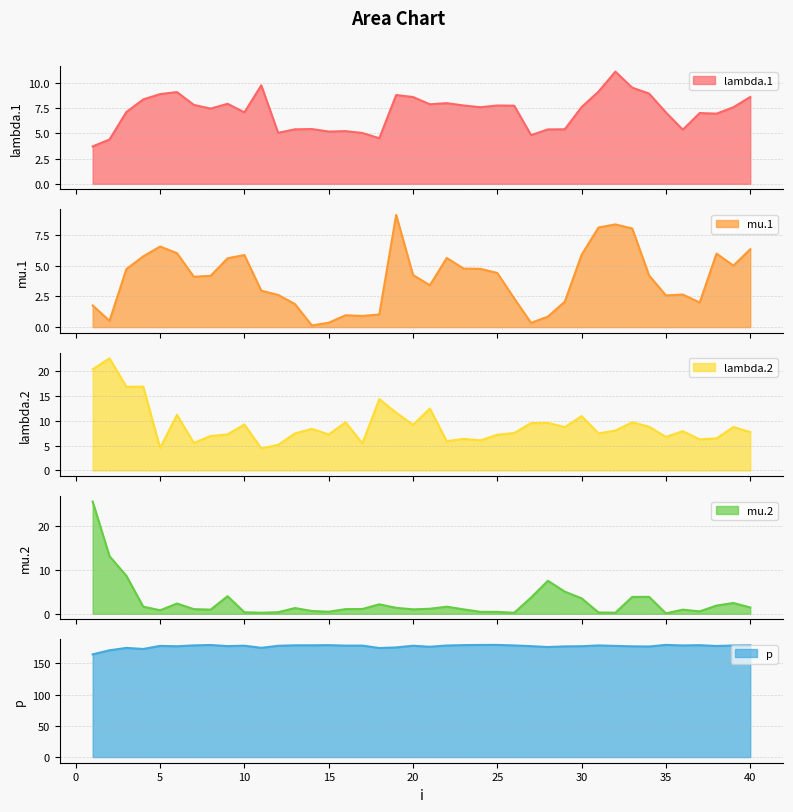

Reading left to right, extract all data points from this chart.

lambda.1: 3.7	4.4	7.1	8.4	8.9	9.1	7.8	7.5	7.9	7.1	9.8	5.1	5.4	5.4	5.2	5.2	5.0	4.5	8.8	8.6	7.9	8.0	7.8	7.6	7.8	7.7	4.8	5.4	5.4	7.6	9.1	11.1	9.5	8.9	7.1	5.4	7.0	7.0	7.6	8.6
mu.1: 1.8	0.5	4.7	5.8	6.6	6.0	4.1	4.2	5.6	5.9	3.0	2.6	1.9	0.1	0.4	1.0	0.9	1.0	9.1	4.2	3.4	5.6	4.8	4.7	4.4	2.3	0.4	0.9	2.1	5.9	8.1	8.4	8.0	4.2	2.6	2.7	2.0	6.0	5.0	6.3
lambda.2: 20.3	22.6	16.8	16.9	4.5	11.2	5.5	6.9	7.3	9.2	4.5	5.2	7.5	8.4	7.2	9.7	5.4	14.4	11.6	9.2	12.5	5.9	6.4	6.1	7.2	7.5	9.5	9.6	8.7	10.9	7.5	8.0	9.7	8.8	6.8	7.9	6.3	6.4	8.7	7.7
mu.2: 25.5	13.1	8.6	1.6	0.8	2.3	1.1	0.9	4.0	0.3	0.2	0.4	1.3	0.6	0.5	1.1	1.1	2.2	1.4	1.0	1.1	1.6	1.0	0.4	0.4	0.2	3.7	7.5	5.0	3.5	0.3	0.2	3.8	3.8	0.1	0.9	0.5	1.9	2.5	1.4
p: 164.4	170.9	174.7	173.0	177.9	177.3	178.8	179.3	177.6	178.2	174.9	178.0	178.9	178.9	179.1	178.3	178.4	174.5	175.5	178.2	176.5	178.5	179.2	179.4	179.5	178.6	177.5	176.1	177.2	177.4	178.6	177.9	177.2	176.9	179.5	178.6	179.1	177.7	178.6	178.8